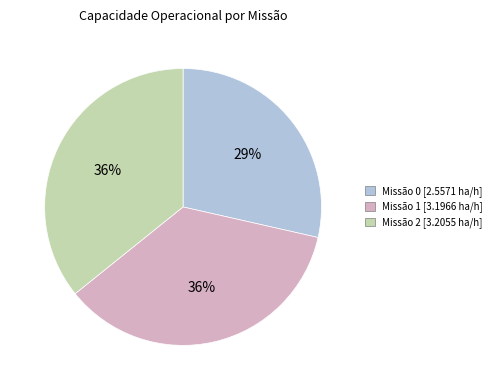

To the nearest percent, what is the difference between the largest and smallest slice percentages?

7%